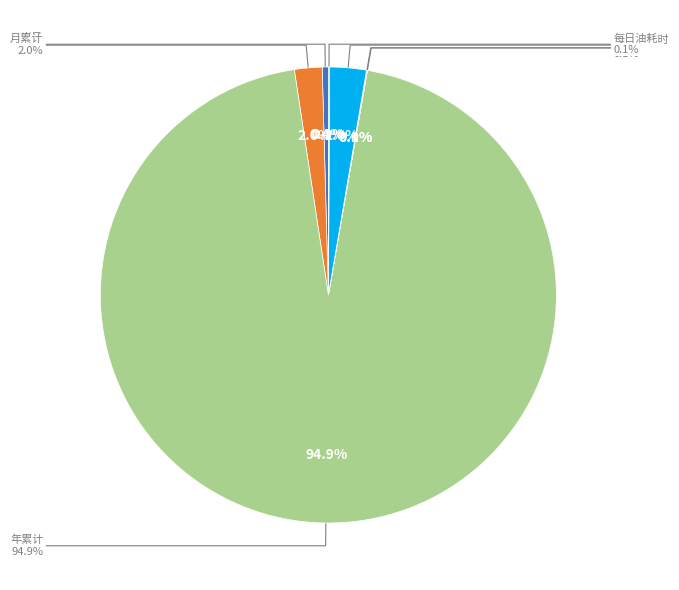

To the nearest percent, what is the difference between the largest and smallest slice percentages?

95%